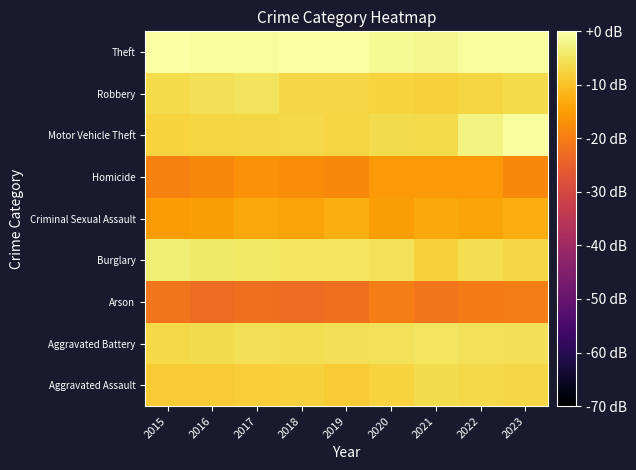

Reading left to right, transcribe all the data shown in this chart.

Aggravated Assault: 2015=-8.7	2016=-8.6	2017=-8.4	2018=-7.9	2019=-8.6	2020=-7.5	2021=-6.2	2022=-6.7	2023=-6.9
Aggravated Battery: 2015=-6.7	2016=-6.2	2017=-5.5	2018=-5.8	2019=-5.5	2020=-5.4	2021=-4.9	2022=-5.2	2023=-5.5
Arson: 2015=-21.6	2016=-22.8	2017=-22.2	2018=-22.8	2019=-22.2	2020=-19.8	2021=-21.6	2022=-20.2	2023=-19.8
Burglary: 2015=-3.4	2016=-4.3	2017=-4.5	2018=-4.7	2019=-4.8	2020=-5.3	2021=-7.8	2022=-6.0	2023=-7.1
Criminal Sexual Assault: 2015=-15.4	2016=-14.9	2017=-13.5	2018=-14.2	2019=-12.8	2020=-15.1	2021=-13.5	2022=-14.1	2023=-12.9
Homicide: 2015=-19.2	2016=-18.1	2017=-16.8	2018=-17.6	2019=-18.1	2020=-15.7	2021=-15.8	2022=-15.8	2023=-18.1
Motor Vehicle Theft: 2015=-7.5	2016=-7.2	2017=-7.0	2018=-6.8	2019=-7.3	2020=-6.3	2021=-6.6	2022=-2.7	2023=-0.4
Robbery: 2015=-6.3	2016=-5.5	2017=-5.1	2018=-7.0	2019=-6.9	2020=-7.6	2021=-7.7	2022=-7.1	2023=-6.4
Theft: 2015=0.0	2016=-0.8	2017=-0.7	2018=-0.2	2019=-0.2	2020=-1.1	2021=-1.9	2022=-0.6	2023=-0.6